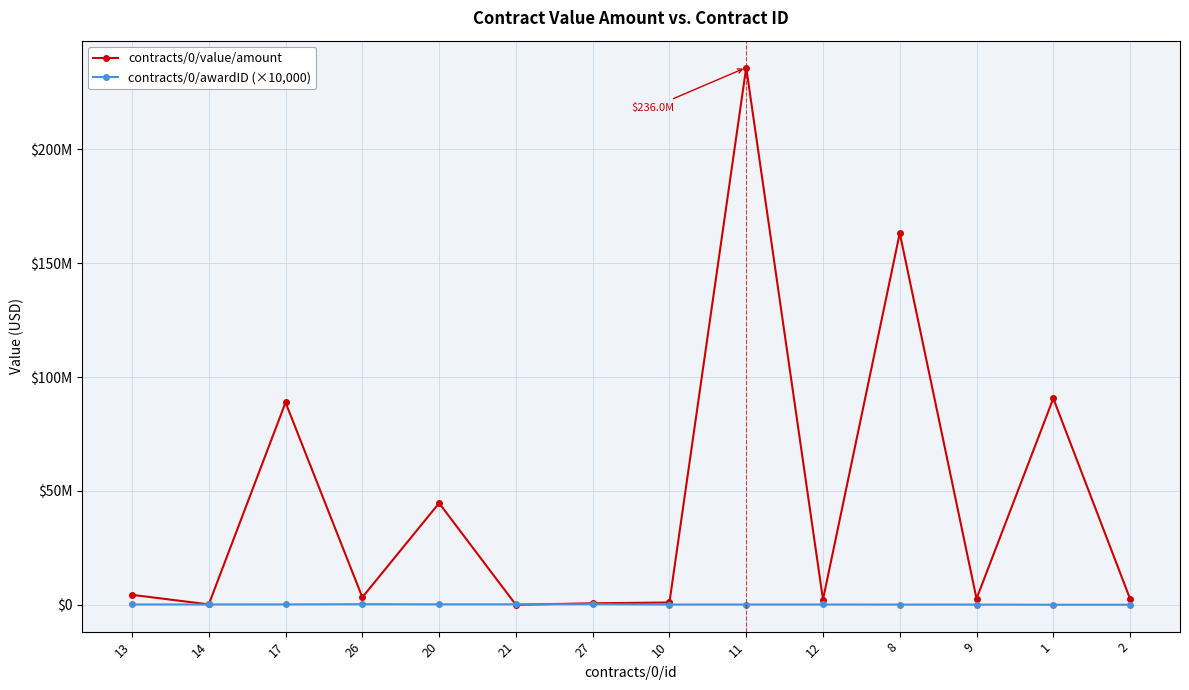

Reading right to left, list all the values displayed in this chart.

contracts/0/value/amount: 2581504.1	90647090.0	2673669.5	163259367.0	2282382.8	236000000.0	1000000.0	648279.2	1.0	44661881.5	3276135.5	88857057.7	169939.9	4358740.6
contracts/0/awardID (×10,000): 20000.0	10000.0	90000.0	80000.0	120000.0	110000.0	100000.0	260000.0	200000.0	190000.0	250000.0	160000.0	140000.0	130000.0